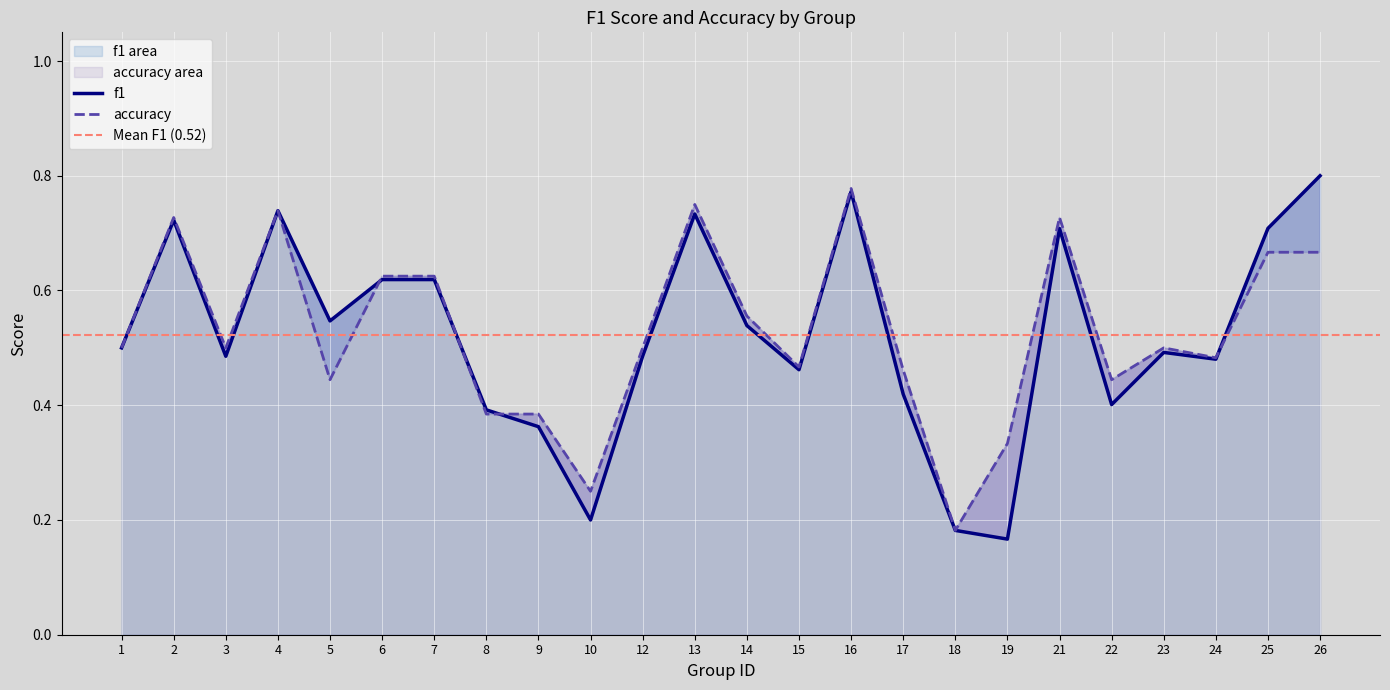

At which label does f1 reach its peak?

26